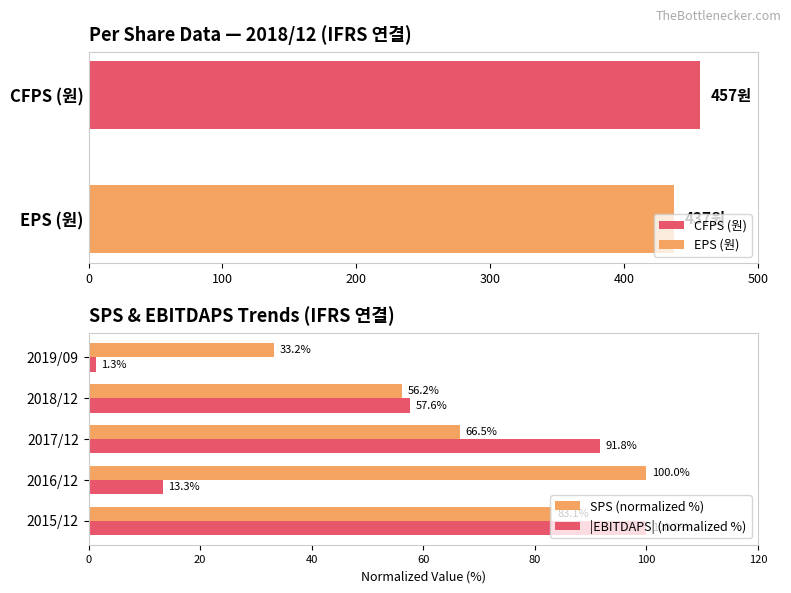

Reading right to left, extract all data points from this chart.

SPS (normalized %): 33.2	56.2	66.5	100.0	83.1
|EBITDAPS| (normalized %): 1.3	57.6	91.8	13.3	100.0